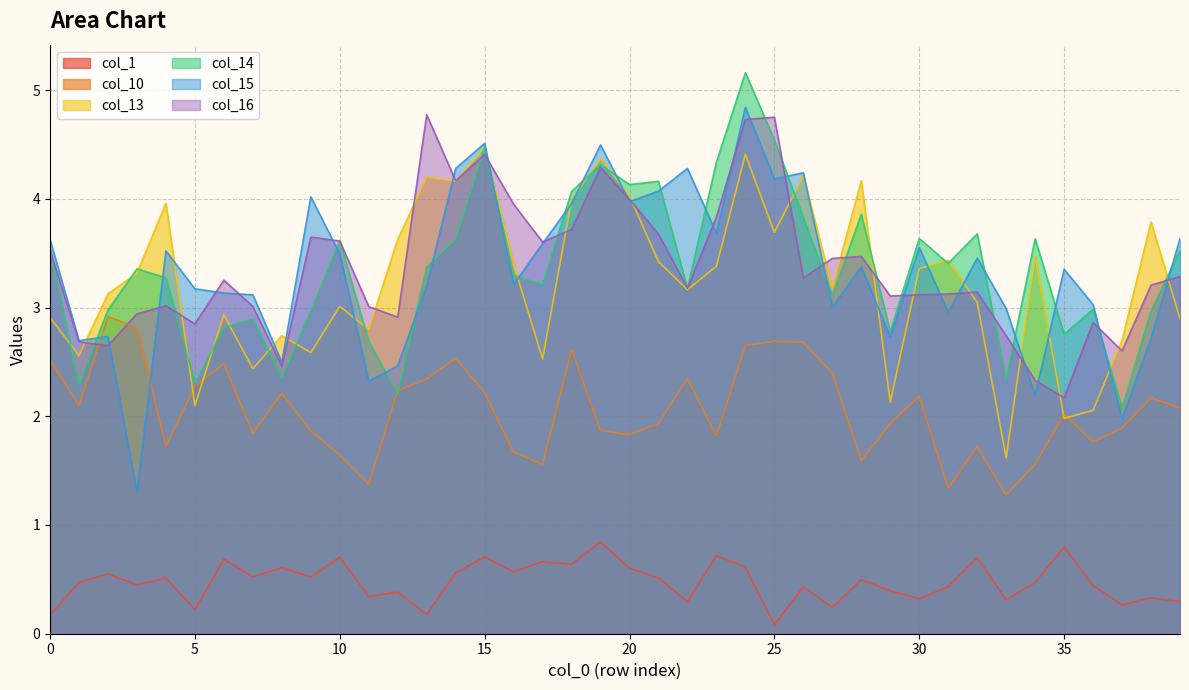

Between 37 and 38, which is larger?

38